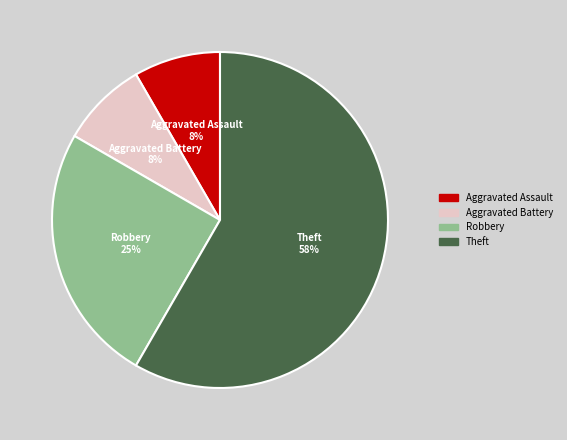

To the nearest percent, what portion does Robbery represent?

25%